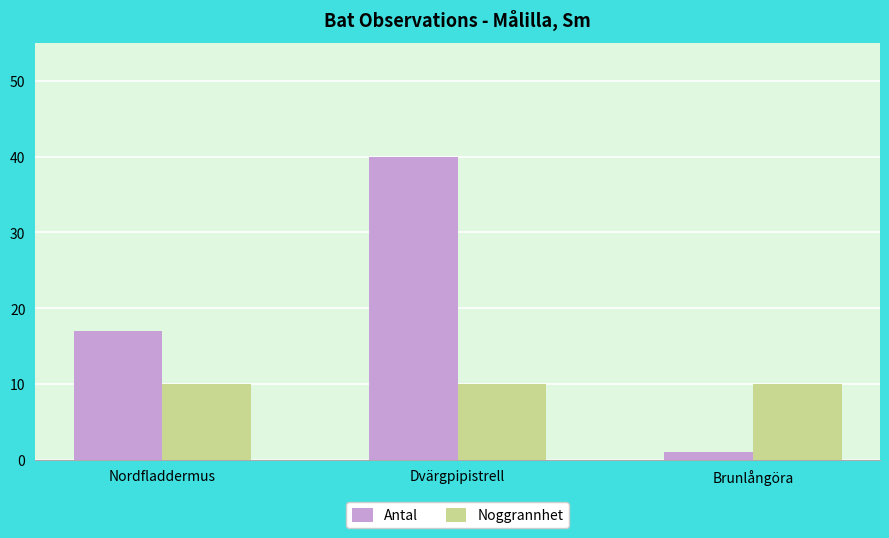

At how many categories does at least one series exceed 15?

2